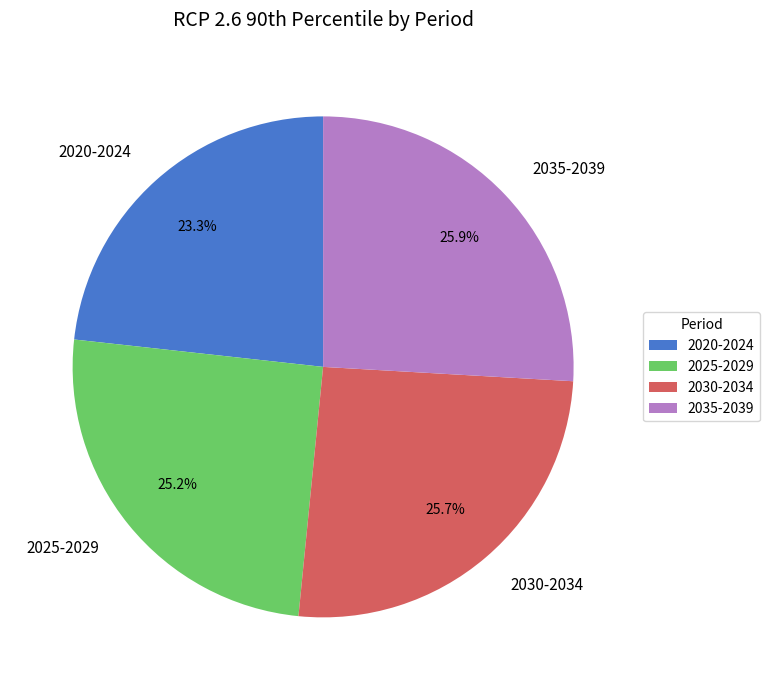

Is it true that 2025-2029 is 17% of the pie?

False